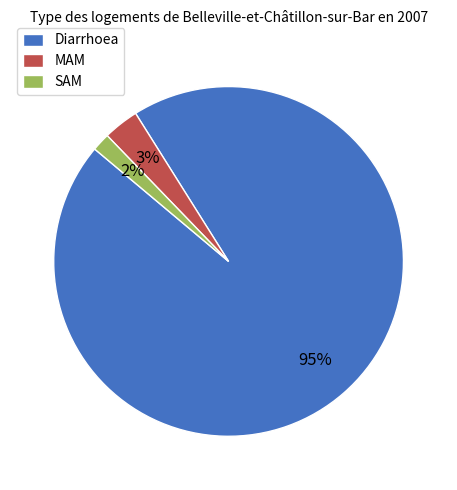

To the nearest percent, what portion does Diarrhoea represent?

95%